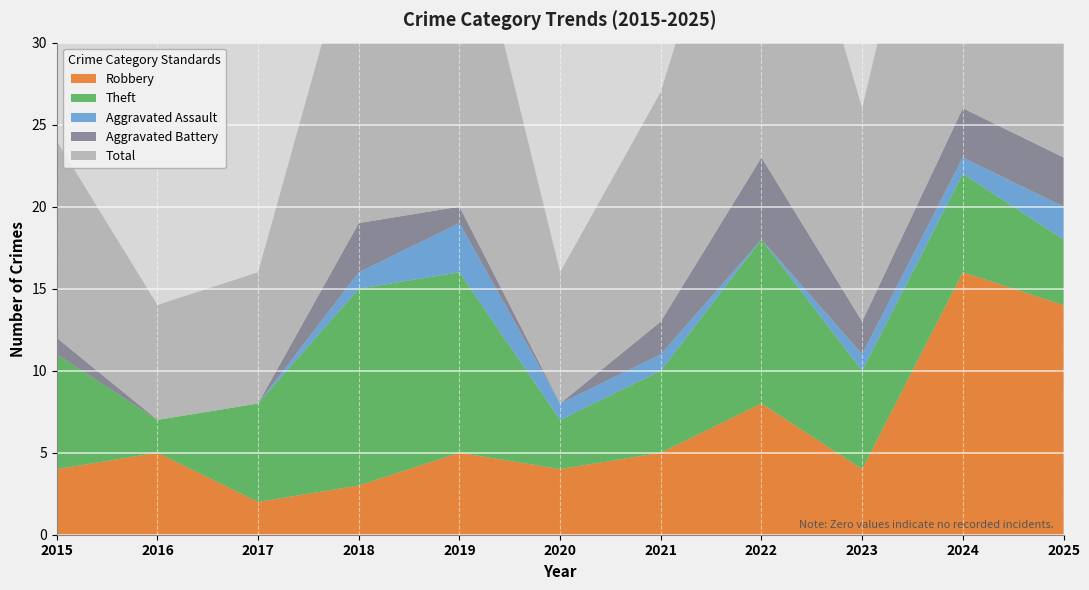

Reading right to left, list all the values displayed in this chart.

Robbery: 14	16	4	8	5	4	5	3	2	5	4
Theft: 4	6	6	10	5	3	11	12	6	2	7
Aggravated Assault: 2	1	1	0	1	1	3	1	0	0	0
Aggravated Battery: 3	3	2	5	2	0	1	3	0	0	1
Total: 23	26	13	24	14	8	21	19	8	7	12